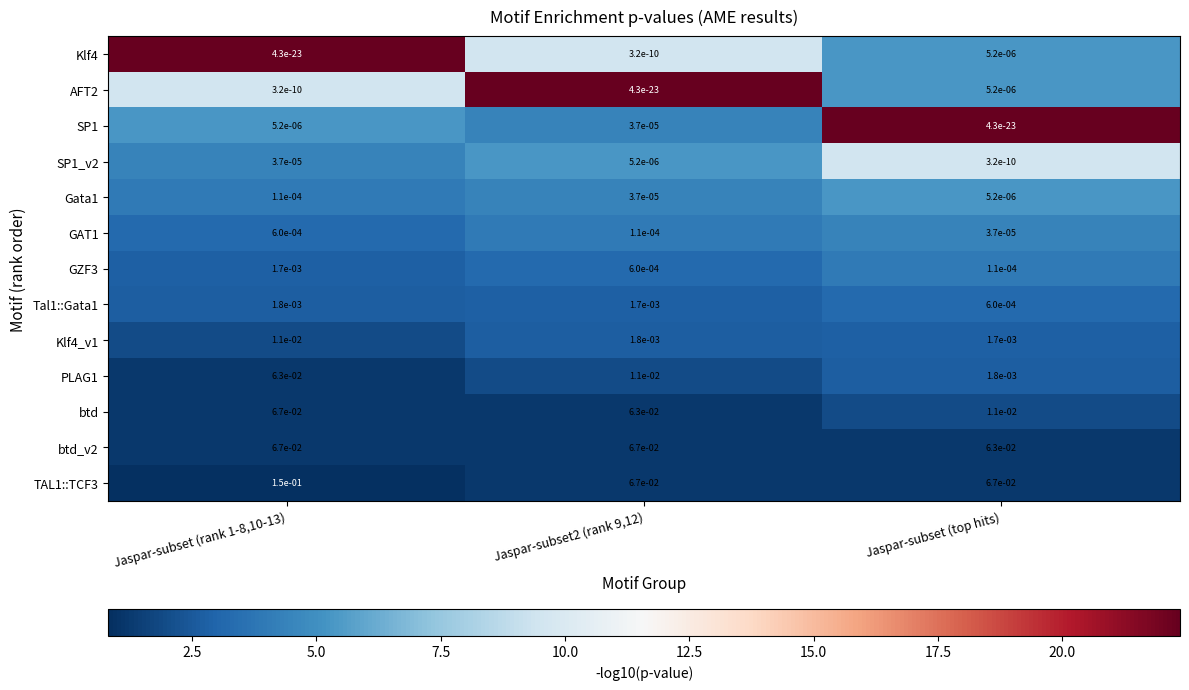

Is it true that GZF3 equals 0.0 at Jaspar-subset2 (rank 9,12)?

True